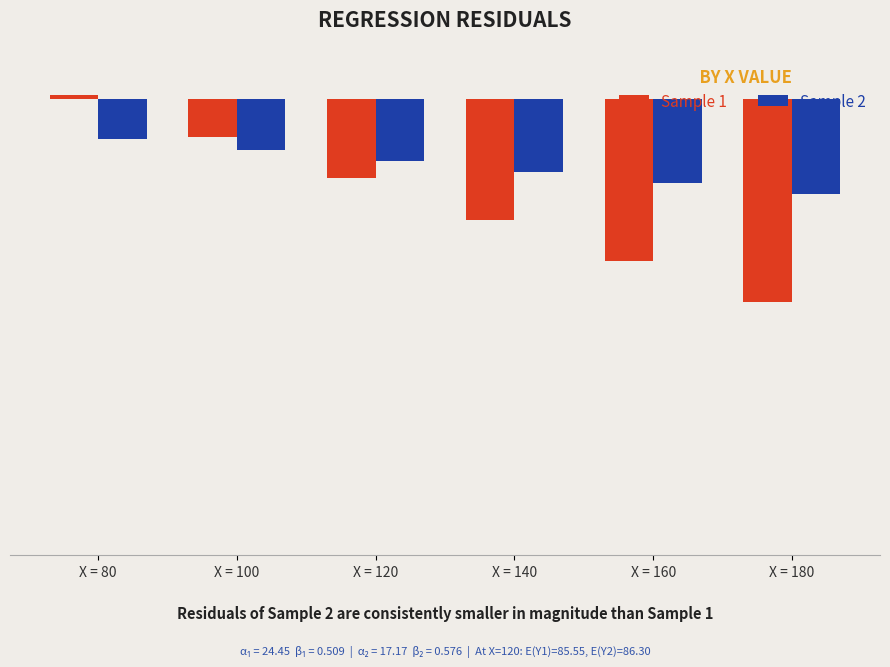

Does the chart contain stacked bars?

No